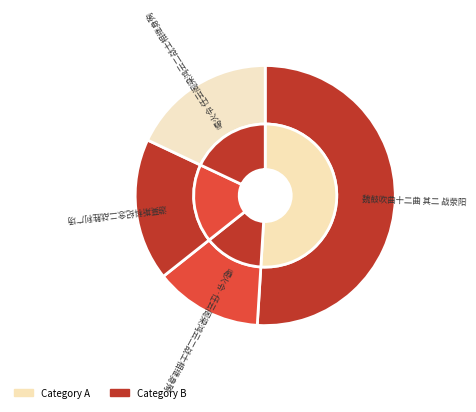

What is the ratio of the value at 喝火令·任云阁梁鸿云二战士相继身殉 to the value at 游莫斯科纪念二战胜利广场?

0.8